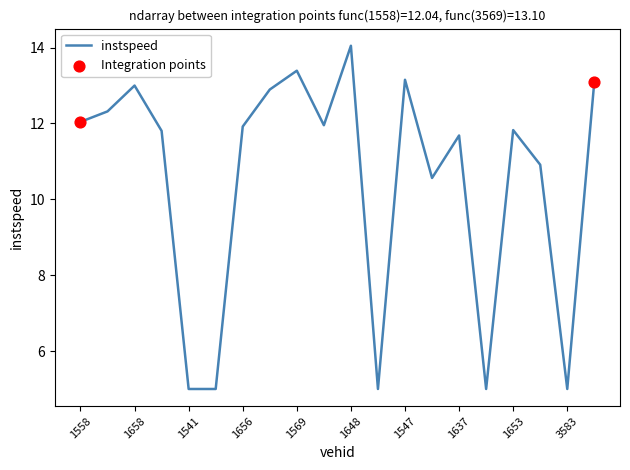

What is the greatest value displayed?

14.0